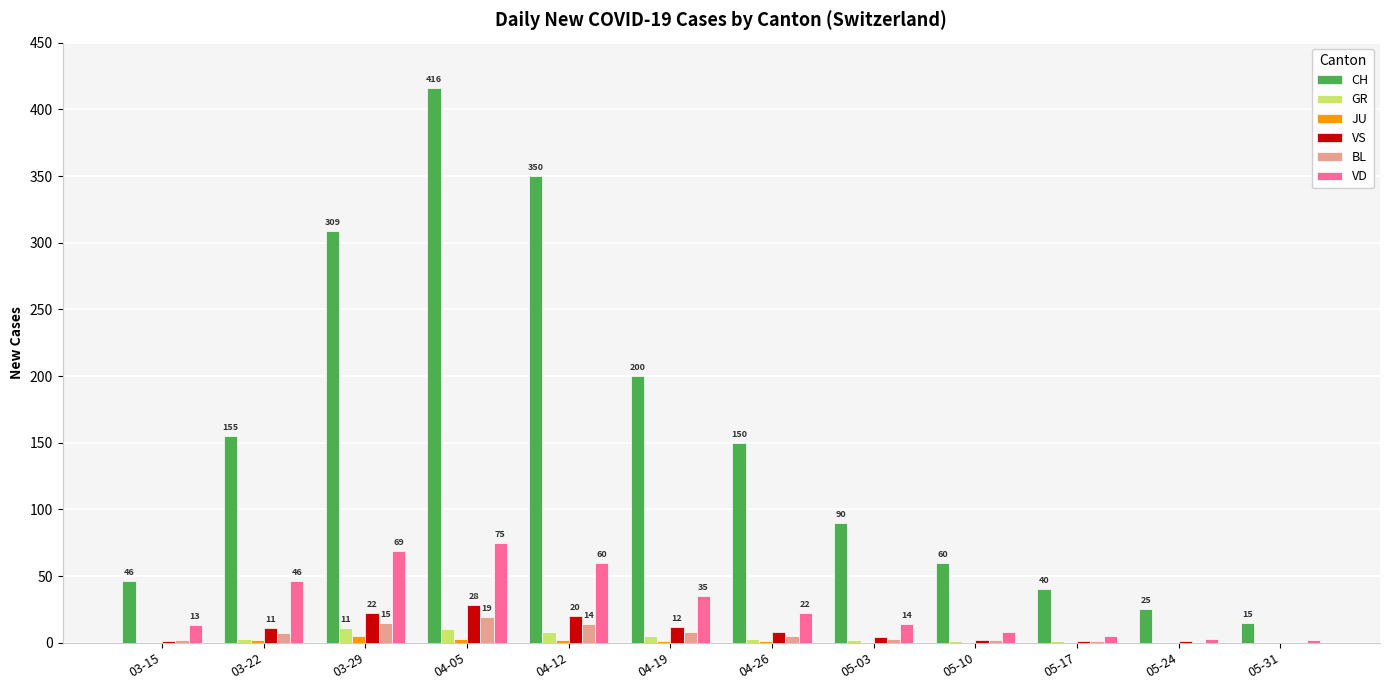

Which series has the largest total across all categories?

CH